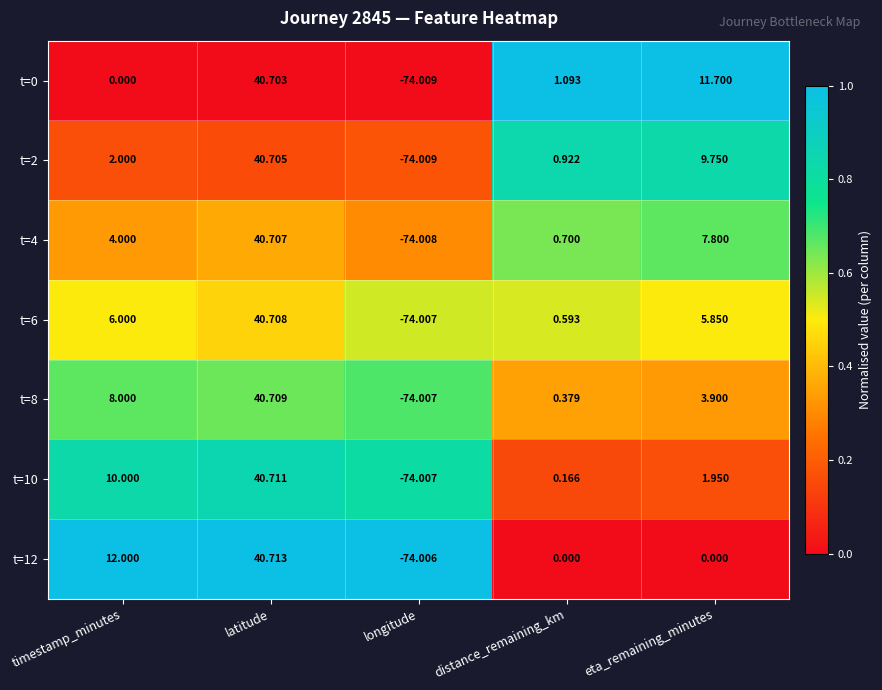

At which category is the sum across all series the highest?

latitude